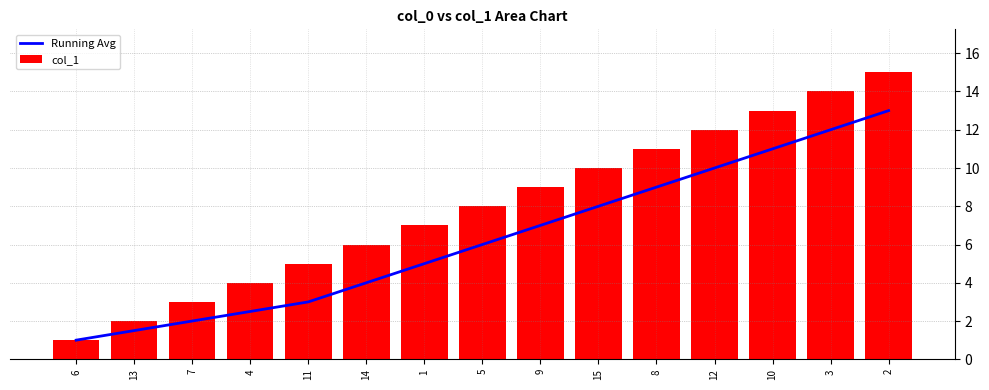

At which label is Running Avg closest to 7?

9